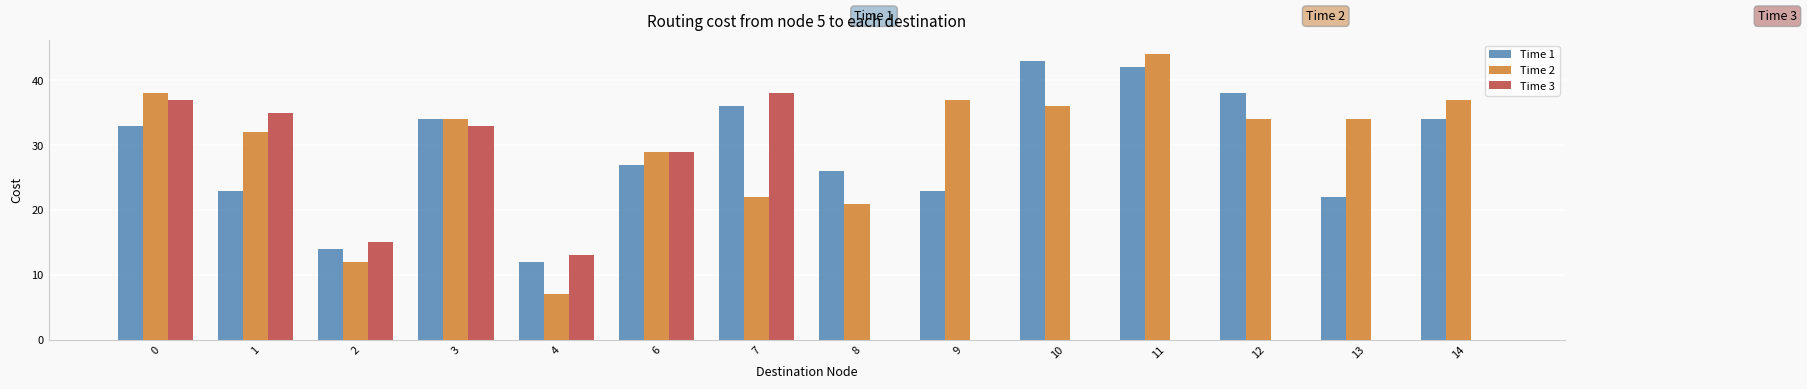

At which label is Time 3 closest to 19?

2